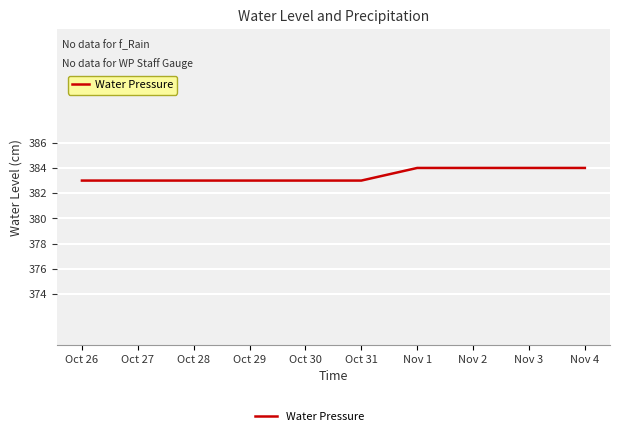

What position from the right is Oct 31?

5